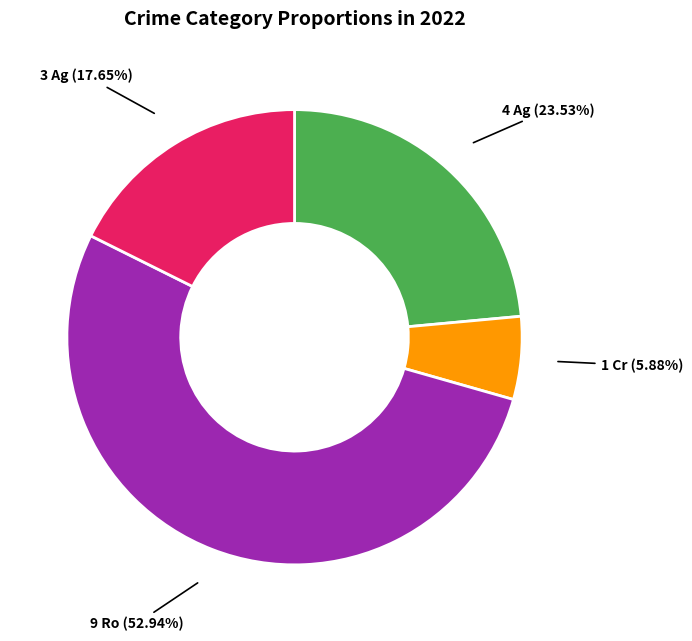

How many segments does this pie chart have?

4